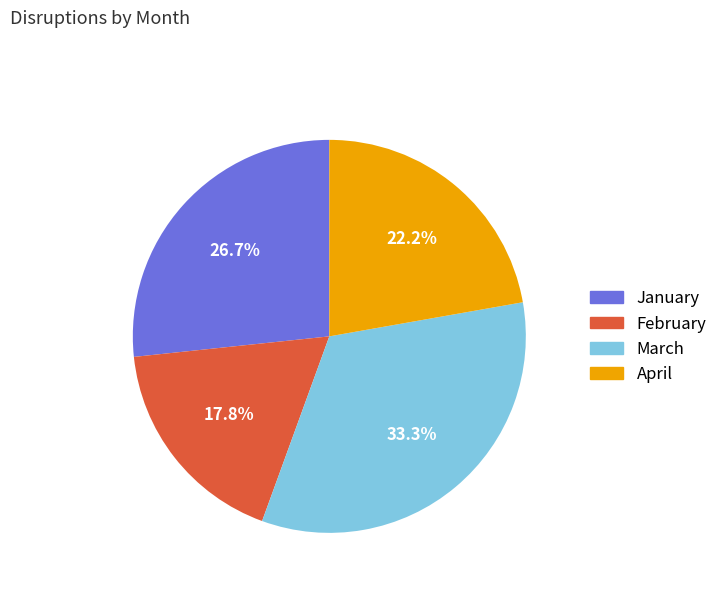

The February slice represents 18% of the pie. True or false?

True